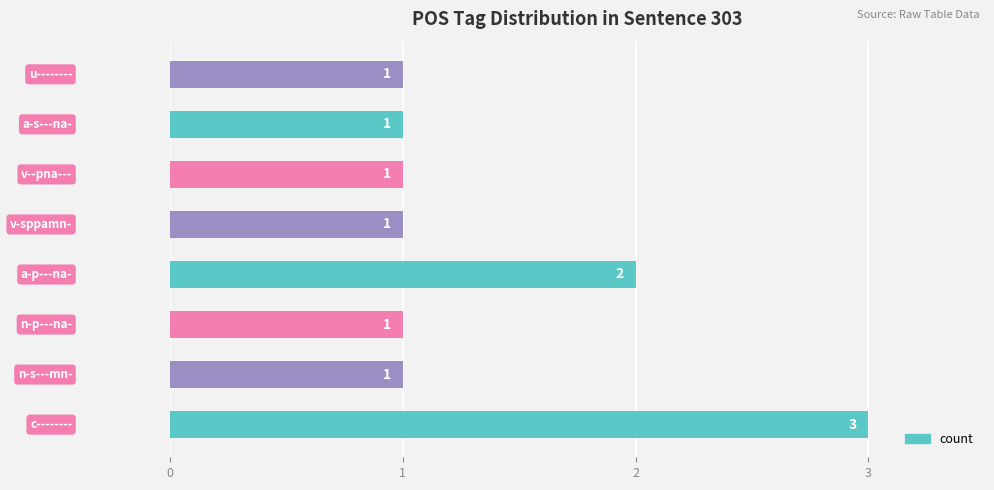

What is the sum of all values?

11